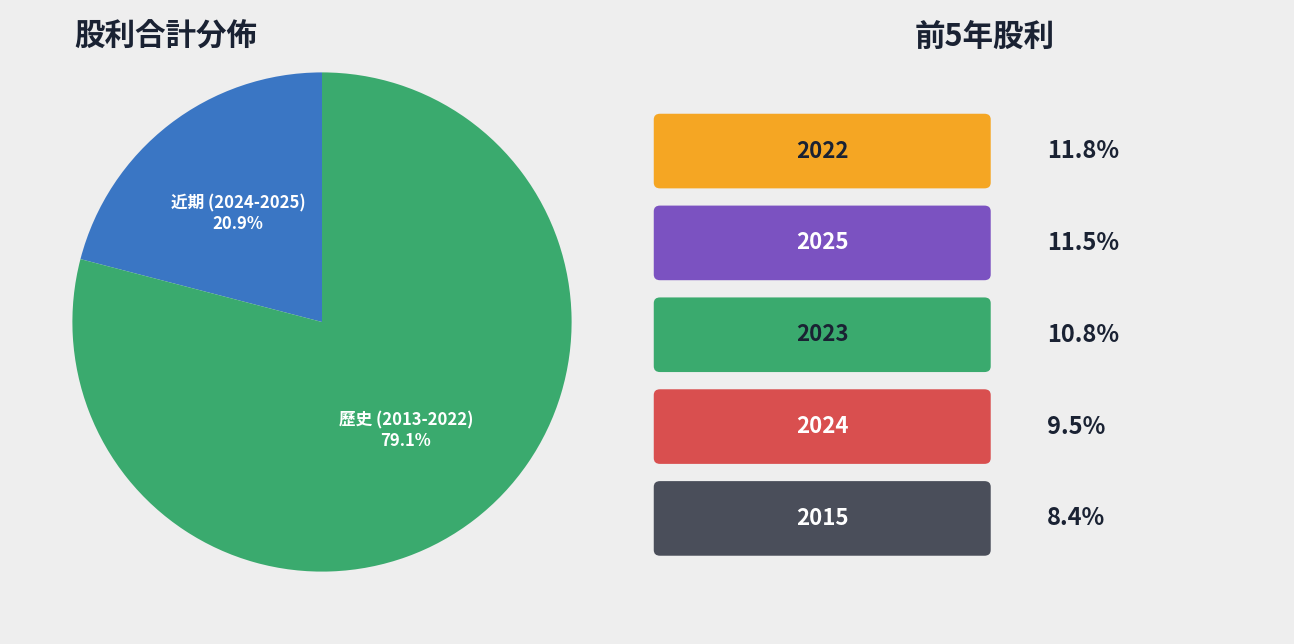

Is there any slice that represents more than half of the pie?

Yes